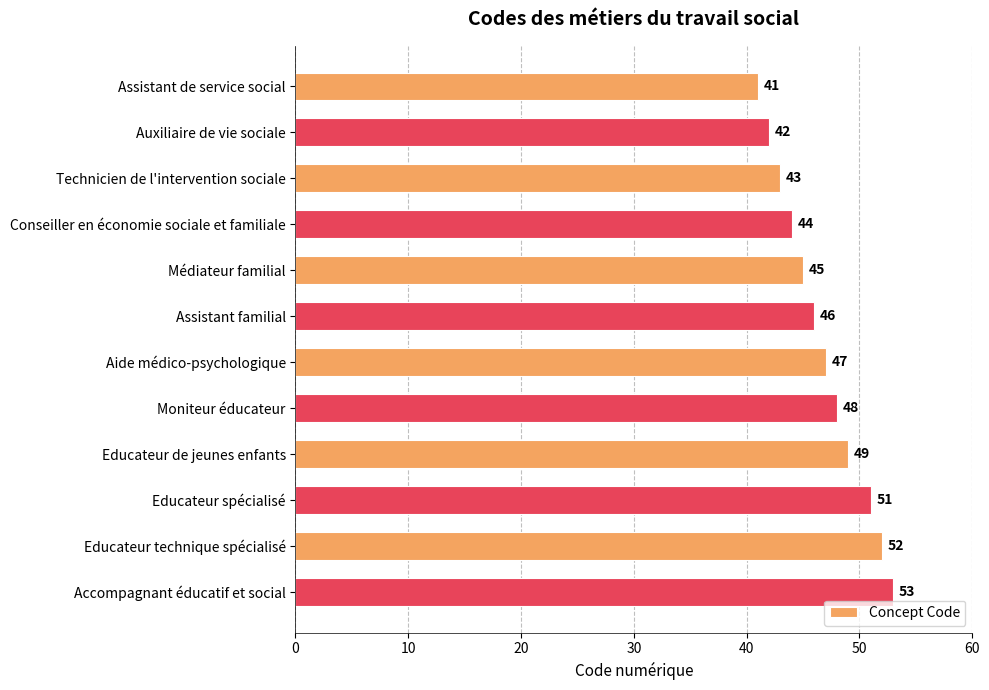

The value at Educateur technique spécialisé is 52. True or false?

True